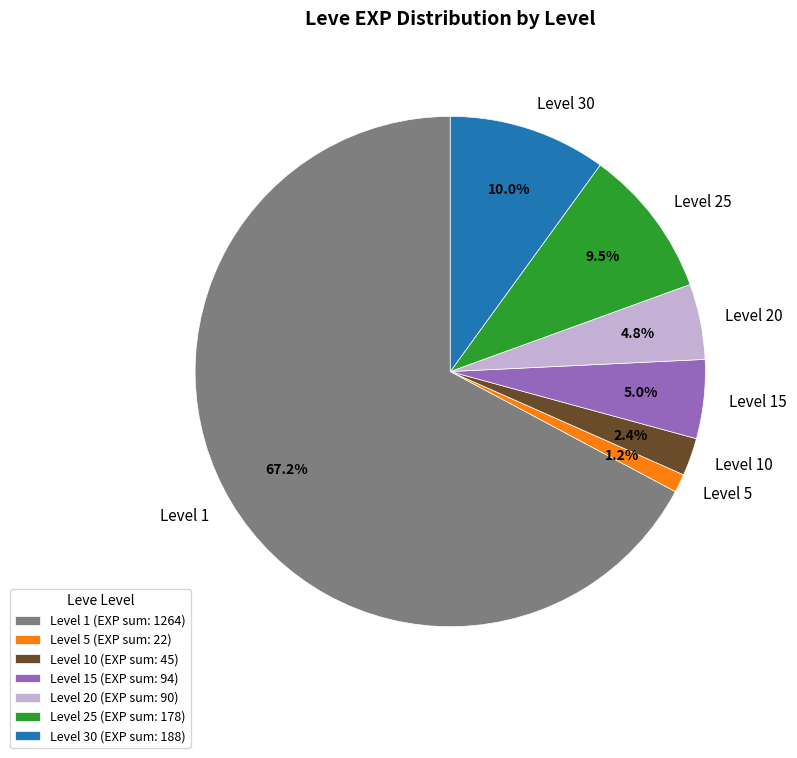

What percentage is NOT represented by Level 20?

95.2%